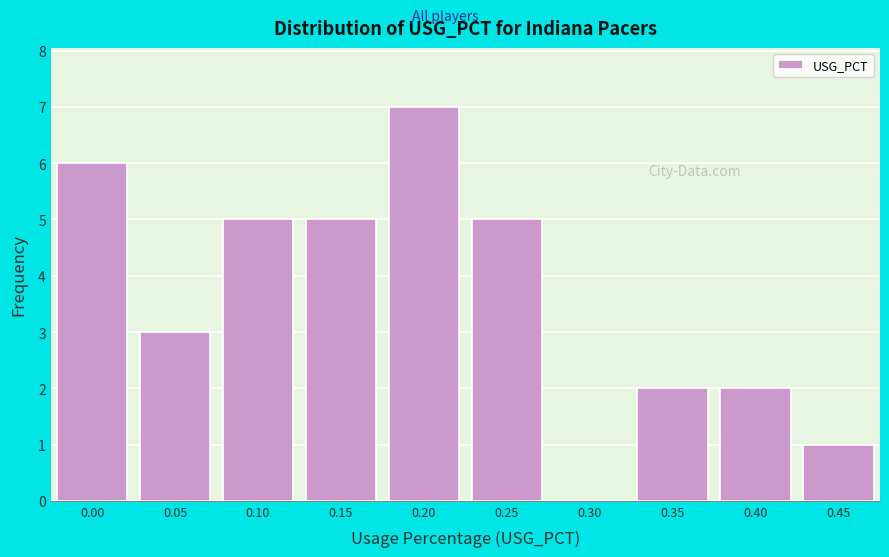

Reading right to left, list all the values displayed in this chart.

0.45=1	0.40=2	0.35=2	0.30=0	0.25=5	0.20=7	0.15=5	0.10=5	0.05=3	0.00=6